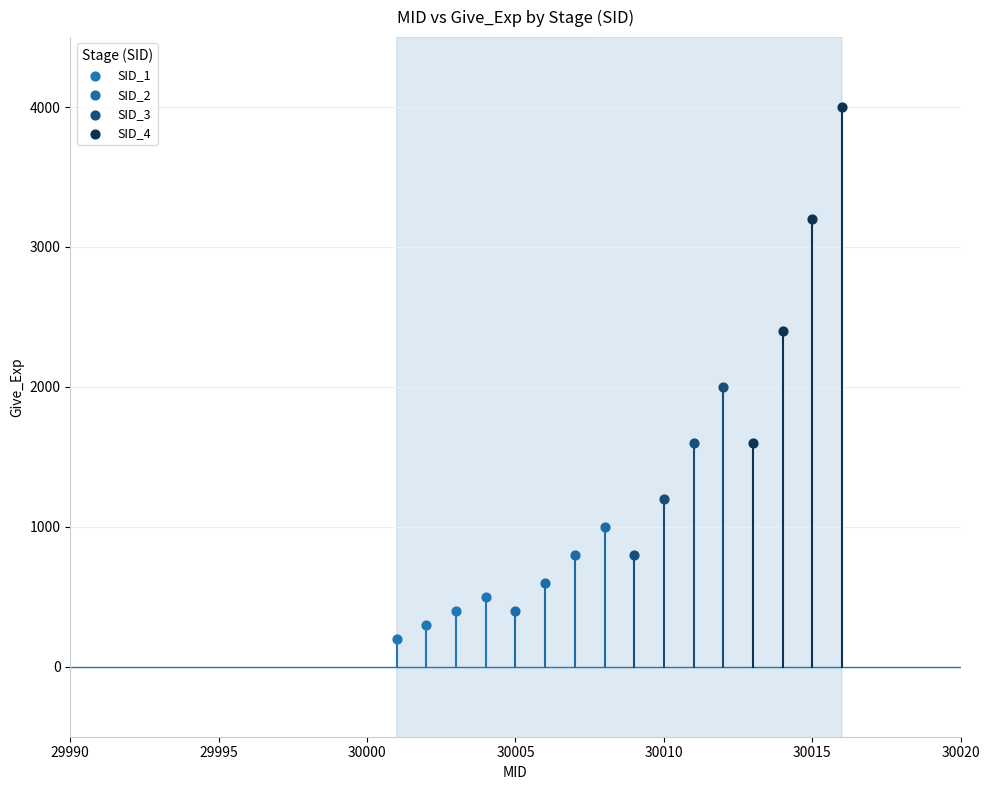

What are all the series names shown in the legend?

SID_1, SID_2, SID_3, SID_4